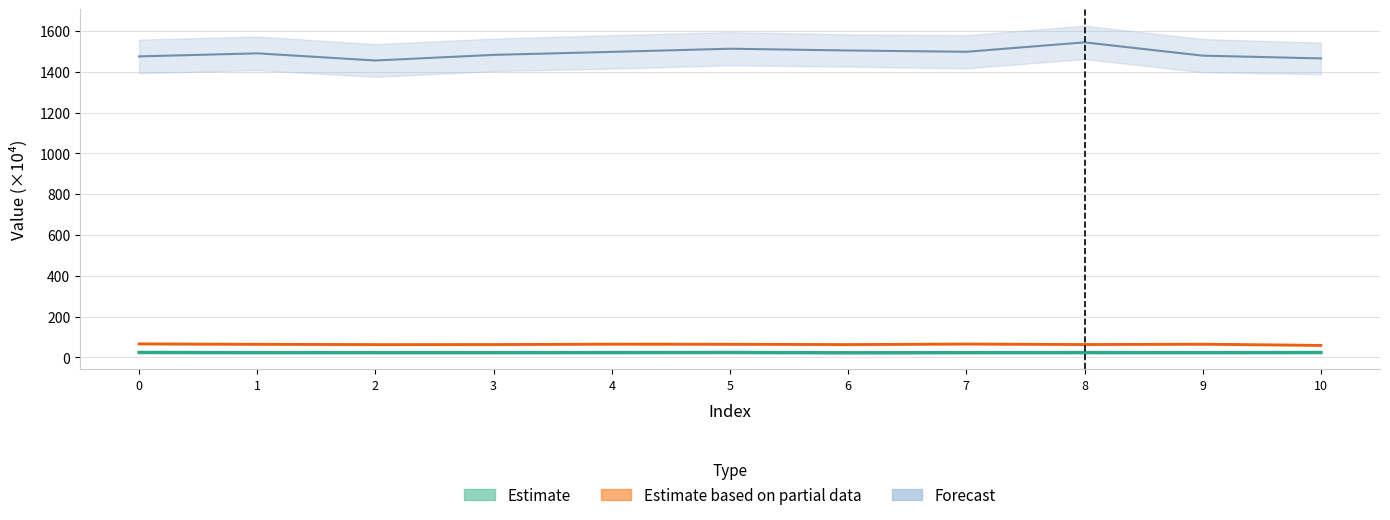

Which series has the largest range (max minus min)?

col_6